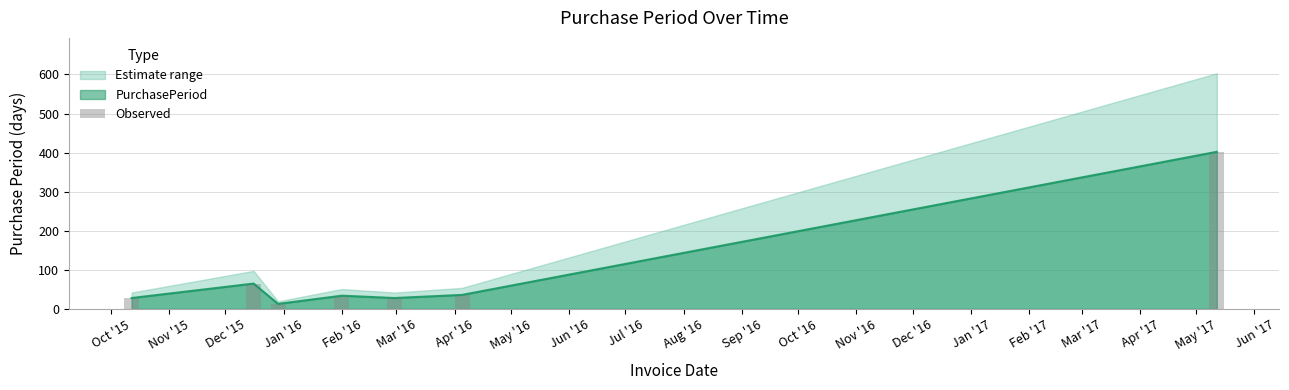

How many values exceed 34?

3